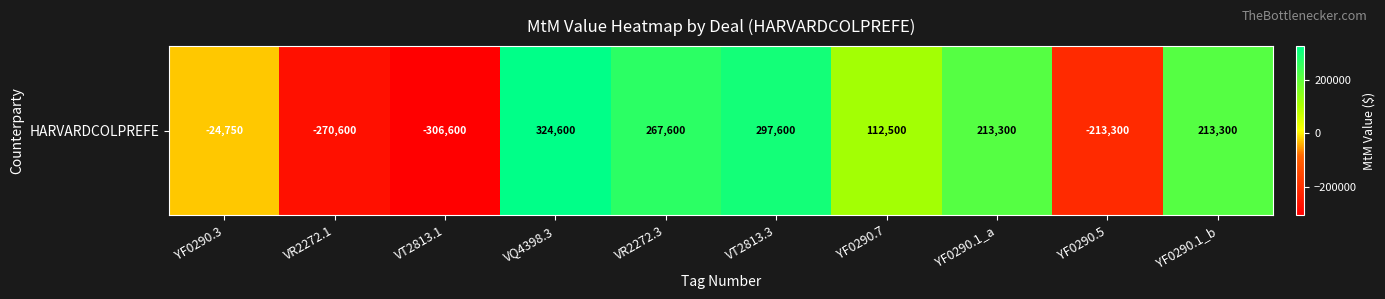

How many values exceed 213300?

3